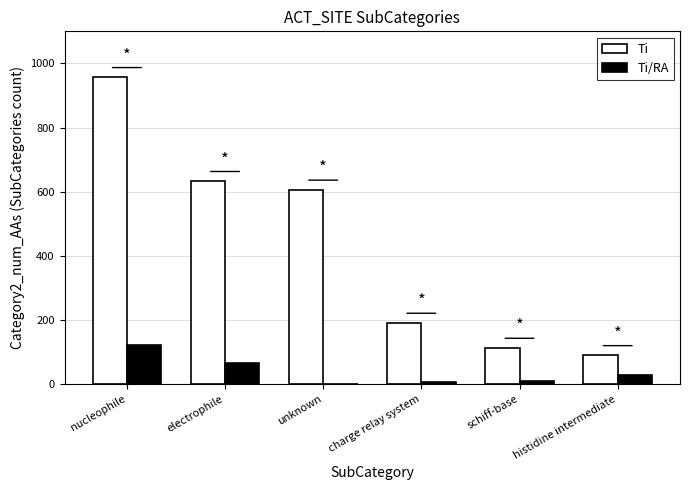

Which series has the widest spread of values?

Ti